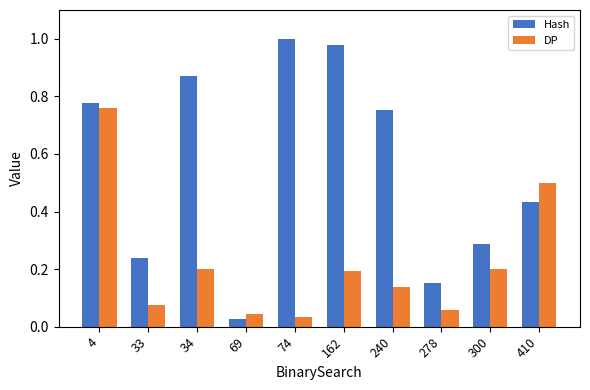

How many groups of bars are there?

10